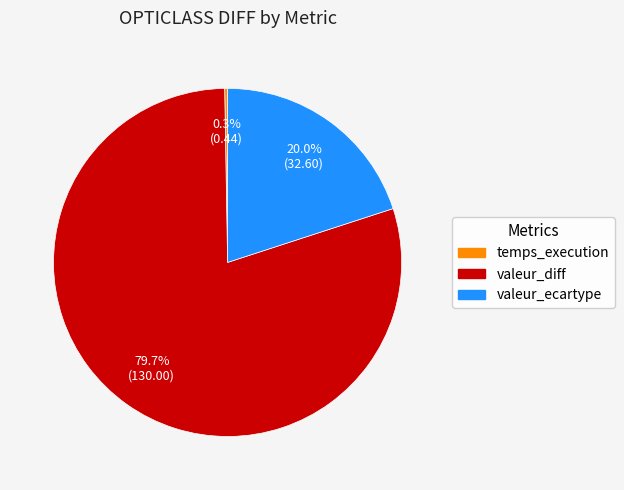

How much of the chart is everything except valeur_diff?

20.3%